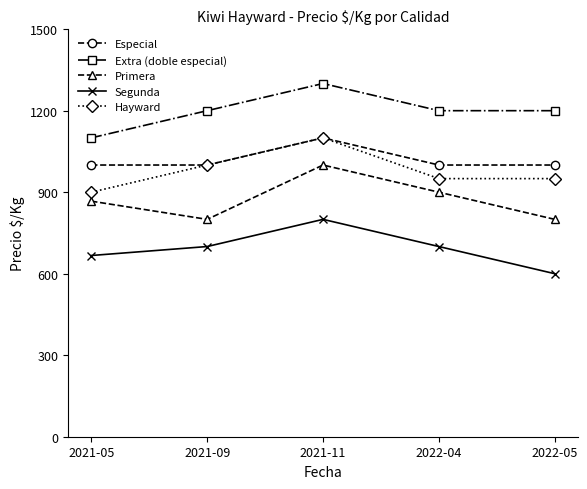

Reading right to left, transcribe all the data shown in this chart.

Especial: 2022-05=1000	2022-04=1000	2021-11=1100	2021-09=1000	2021-05=1000
Extra (doble especial): 2022-05=1200	2022-04=1200	2021-11=1300	2021-09=1200	2021-05=1100
Primera: 2022-05=800	2022-04=900	2021-11=1000	2021-09=800	2021-05=867
Segunda: 2022-05=600	2022-04=700	2021-11=800	2021-09=700	2021-05=667
Hayward: 2022-05=950	2022-04=950	2021-11=1100	2021-09=1000	2021-05=900